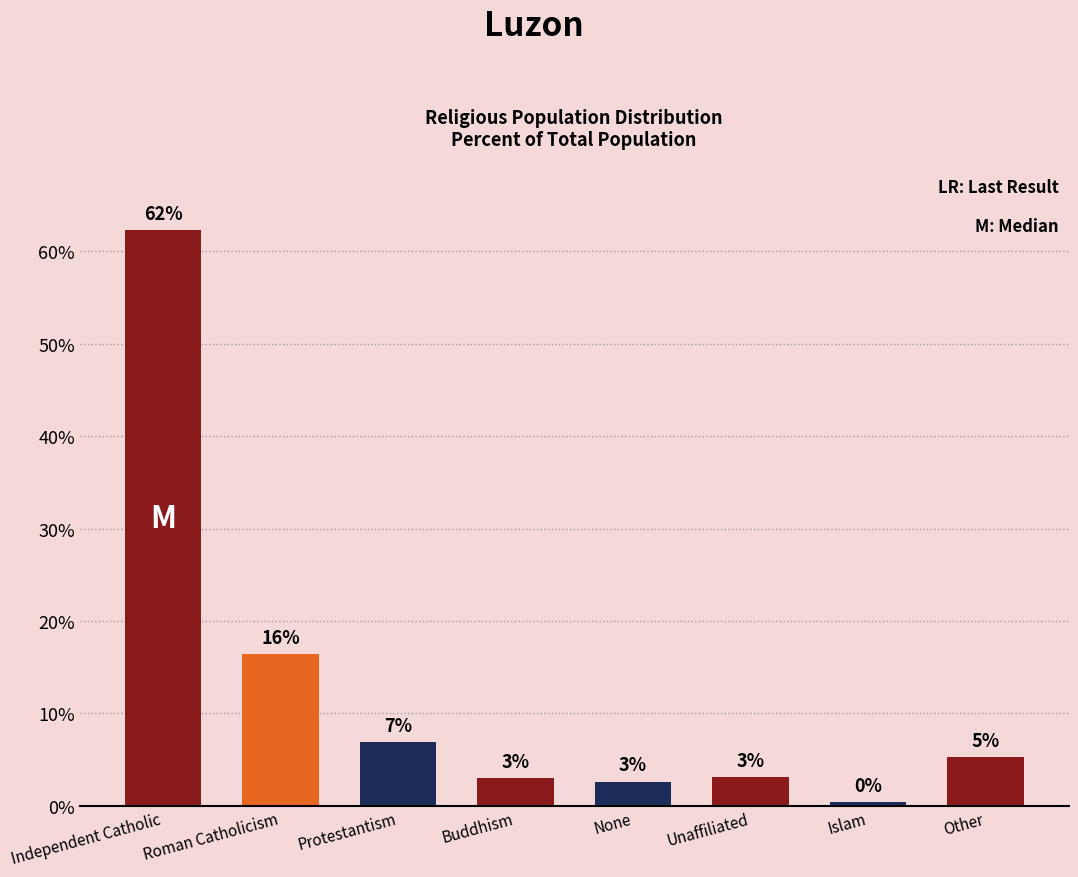

List the labels in order of value, smallest first.

Islam, None, Buddhism, Unaffiliated, Other, Protestantism, Roman Catholicism, Independent Catholic